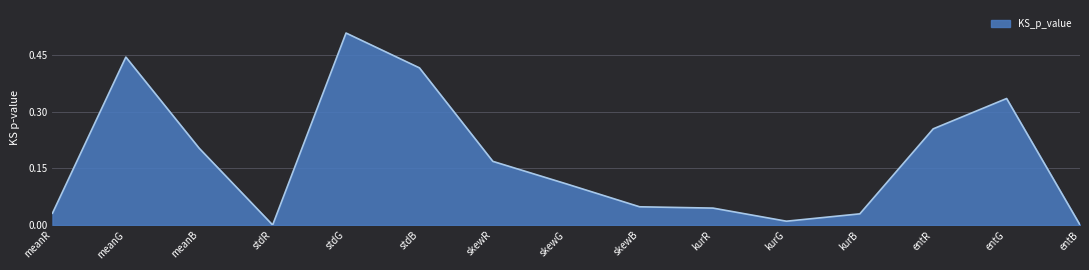

Which label corresponds to the largest value in the chart?

stdG